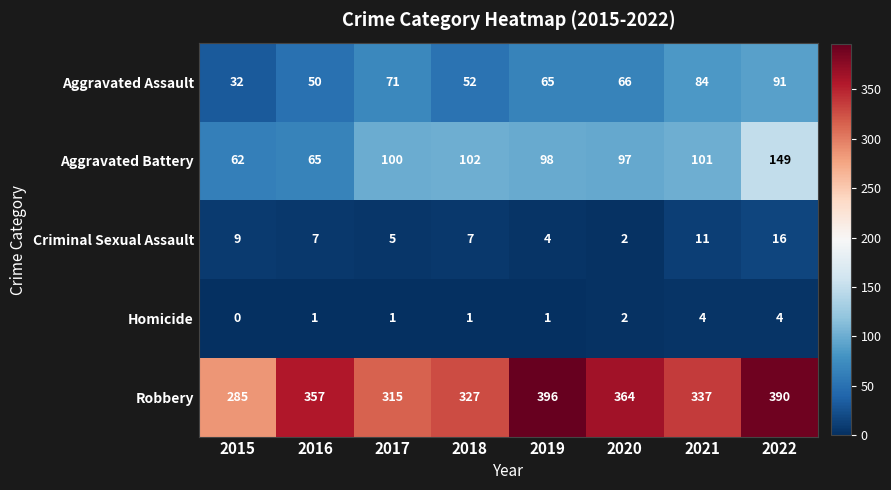

What is the difference between the maximum and minimum values in the Robbery series?

111